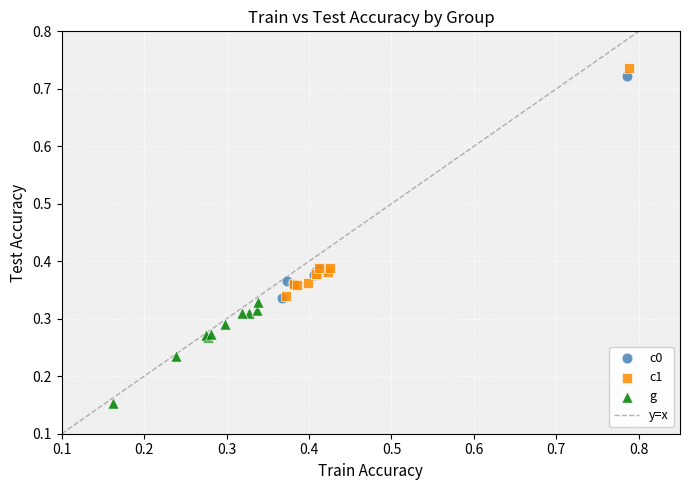

Which series reaches the minimum Y coordinate?

g